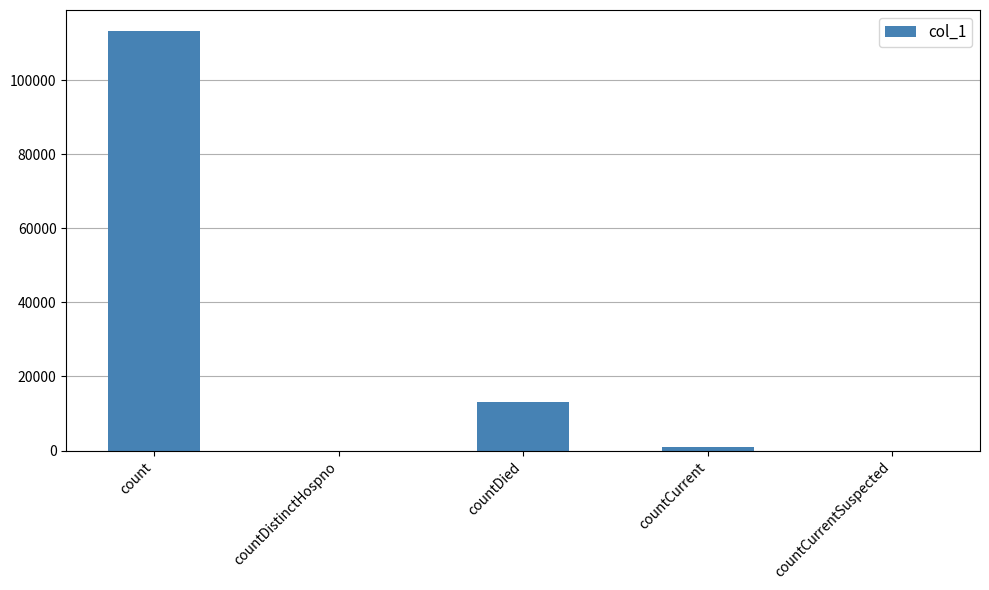

How many series are shown in this chart?

1